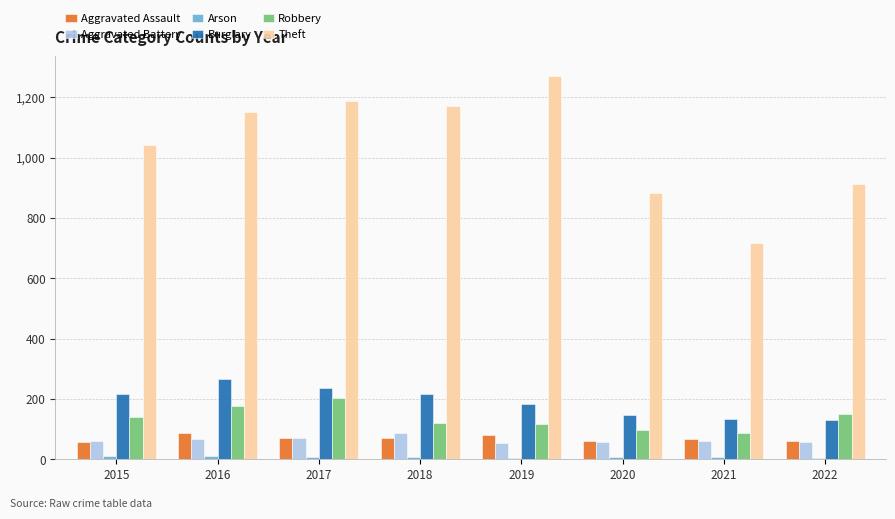

Does the chart contain stacked bars?

No